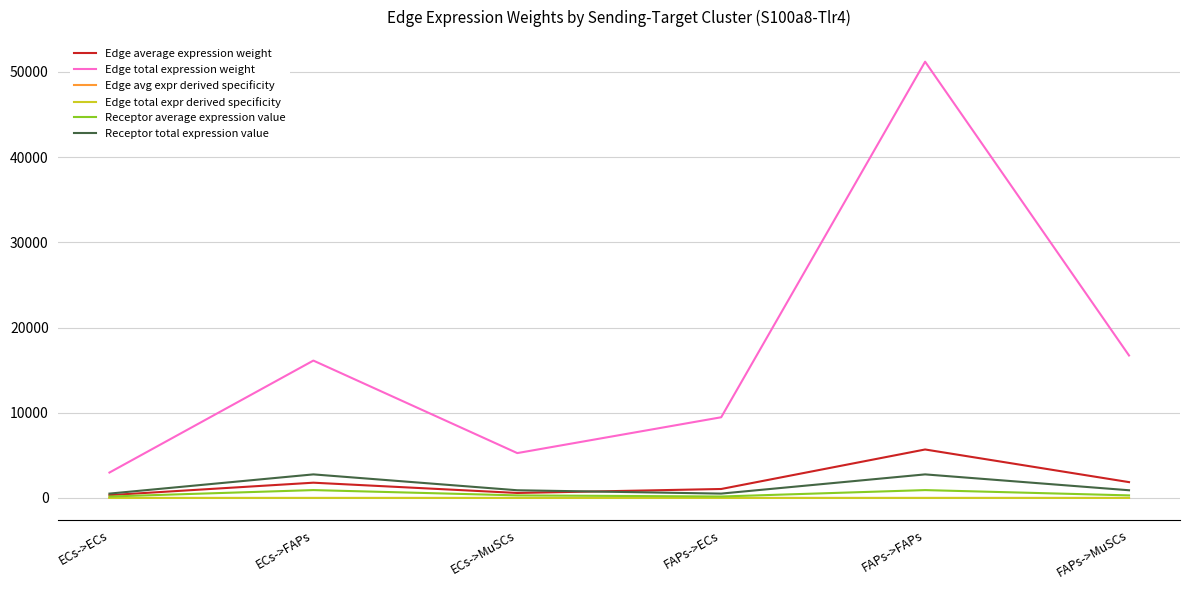

What is the sum of the Edge avg expr derived specificity values at FAPs->ECs and ECs->MuSCs?

0.1